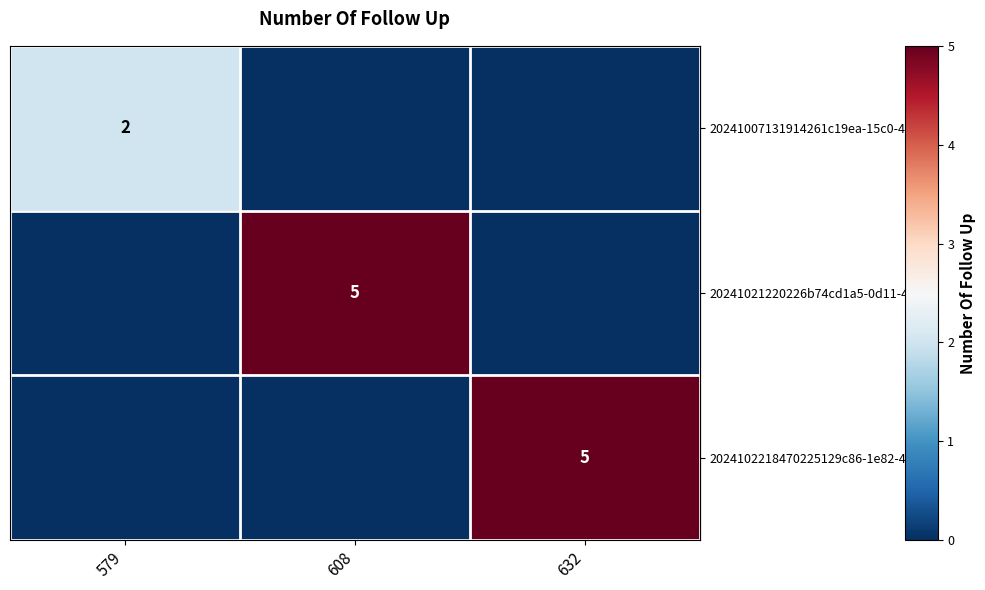

What is the average value of the row_2 series?

2